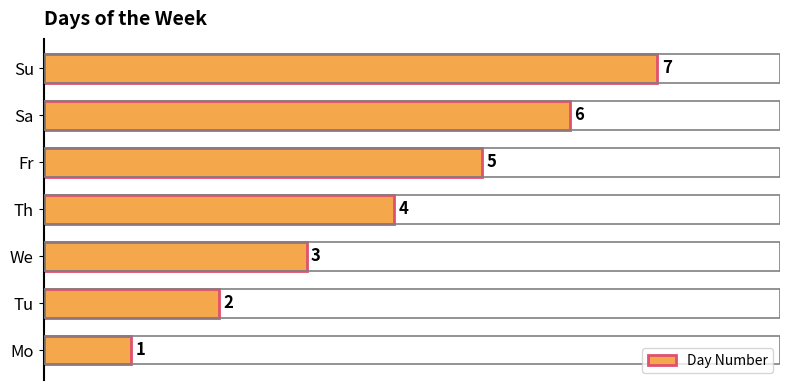

At which category does the chart reach its minimum across all series?

Mo